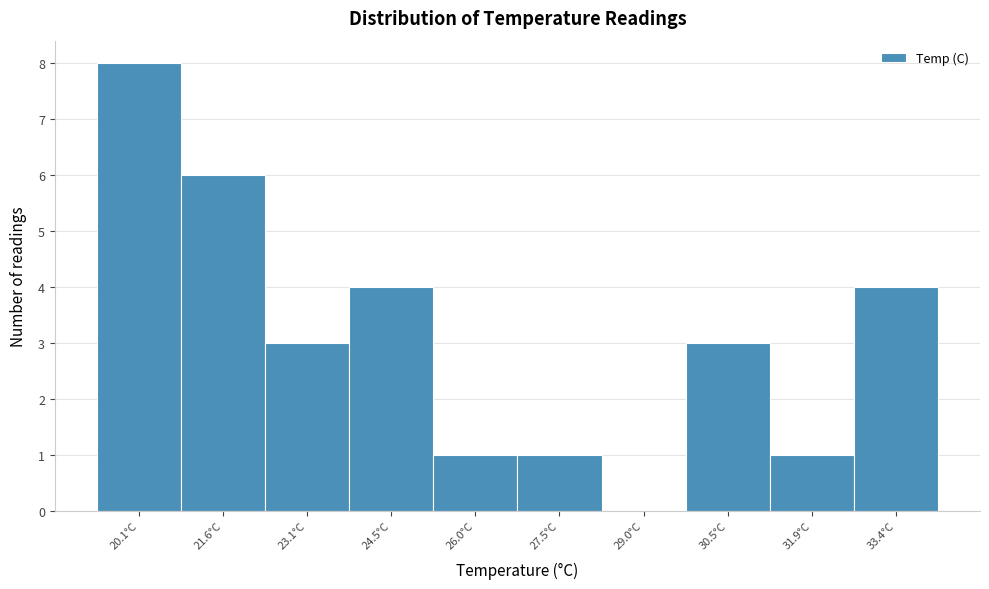

Reading right to left, list all the values displayed in this chart.

33.4°C=4	31.9°C=1	30.5°C=3	29.0°C=0	27.5°C=1	26.0°C=1	24.5°C=4	23.1°C=3	21.6°C=6	20.1°C=8